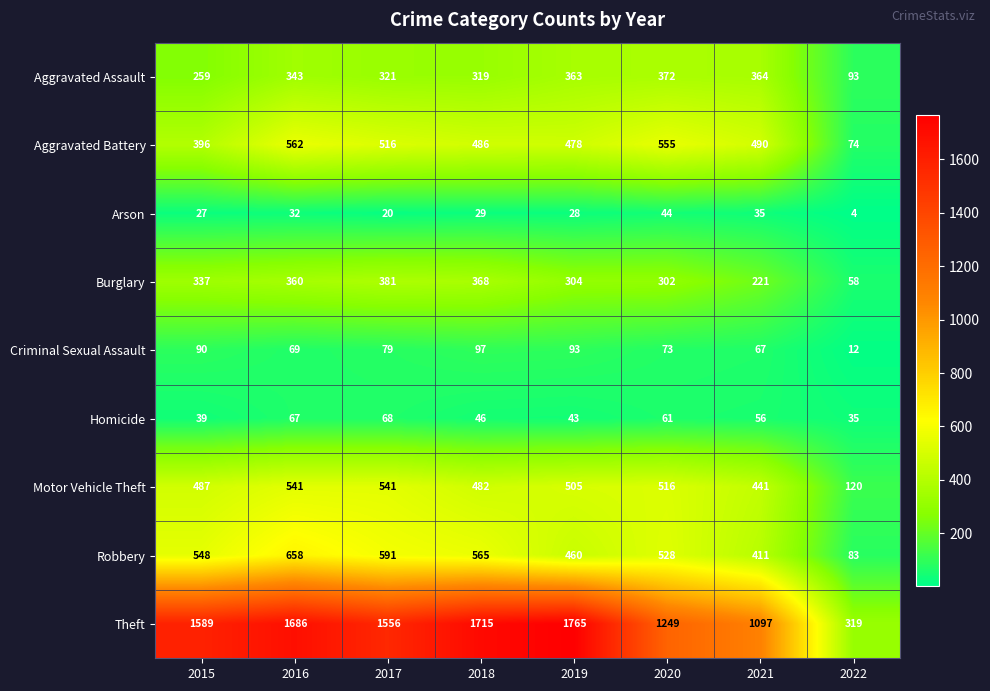

Which series has the largest total across all categories?

Theft